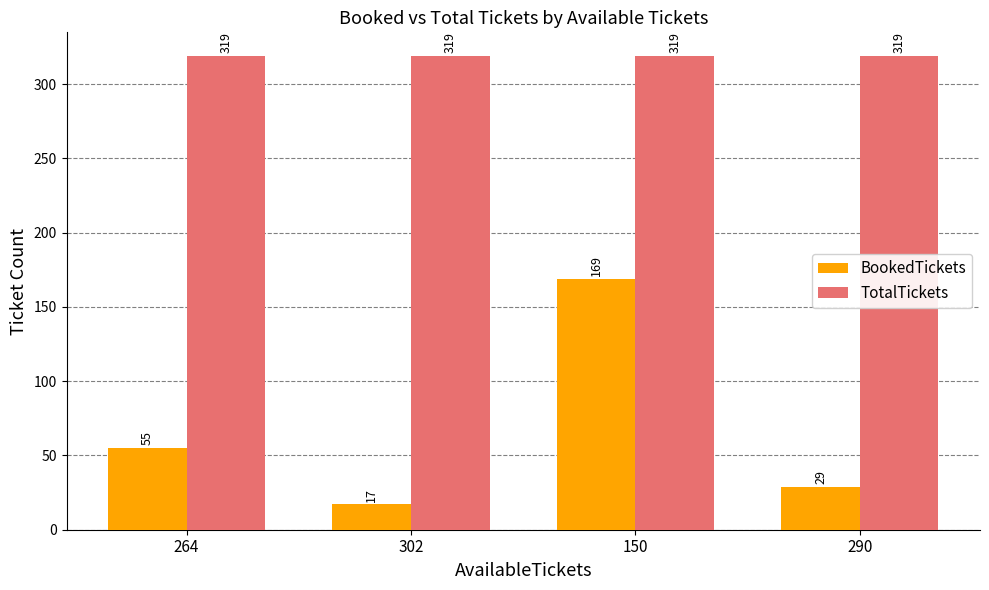

List the labels in order of BookedTickets value, largest first.

150, 264, 290, 302